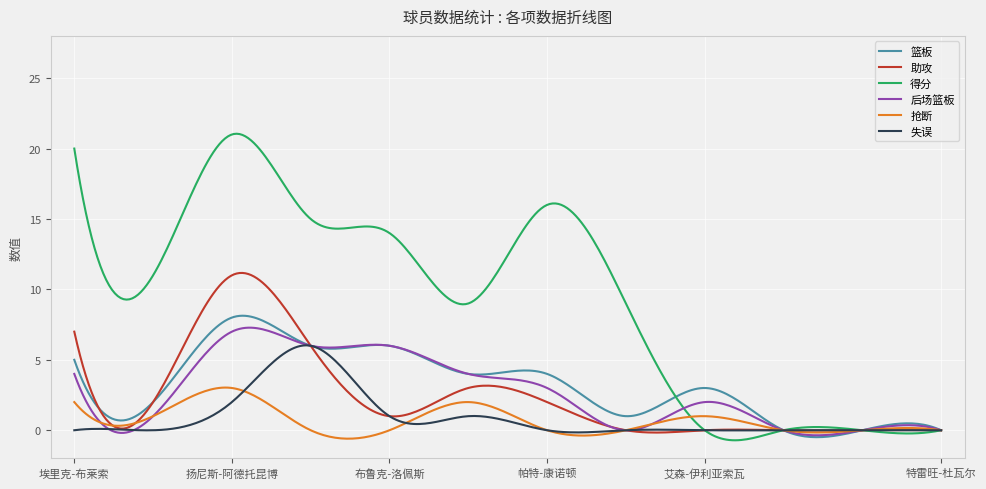

True or false: 得分 and 失误 intersect in this chart.

True